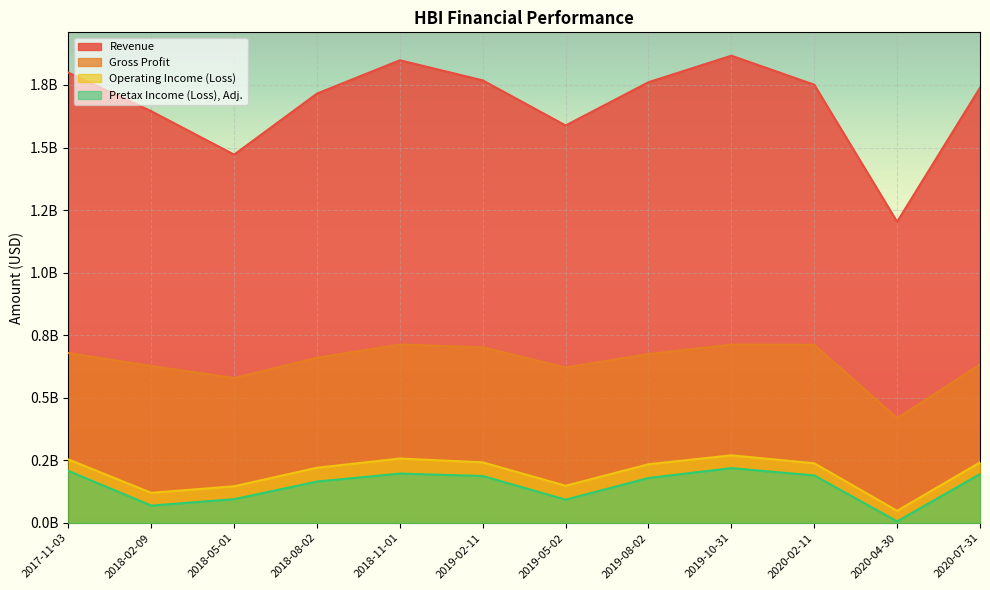

True or false: Operating Income (Loss) has more than 0 interior local peaks.

True